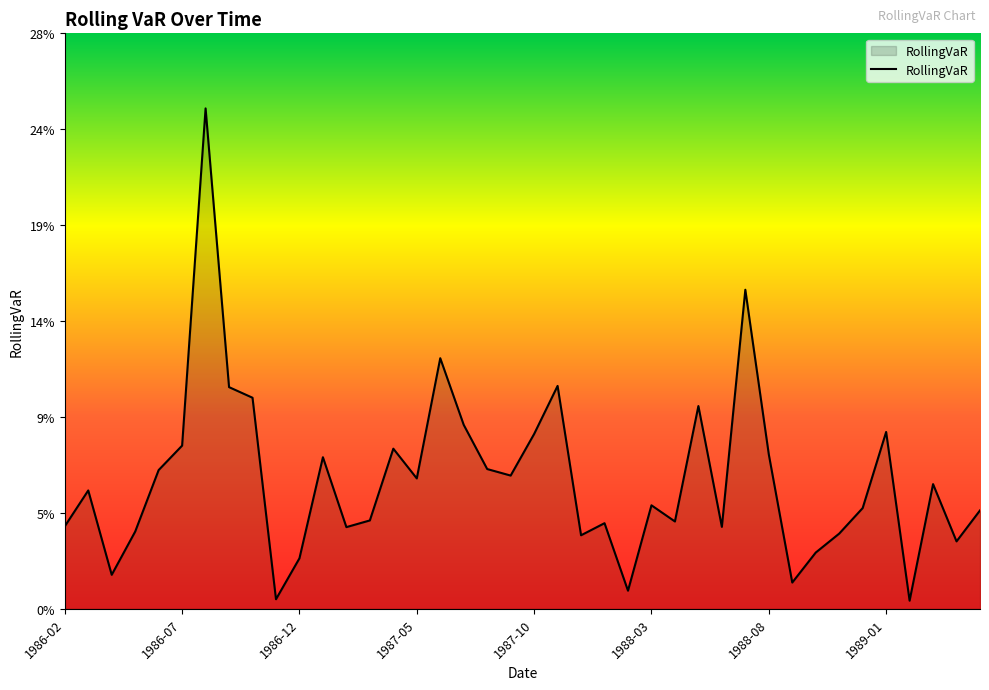

Is this an area chart (filled region under the line)?

Yes